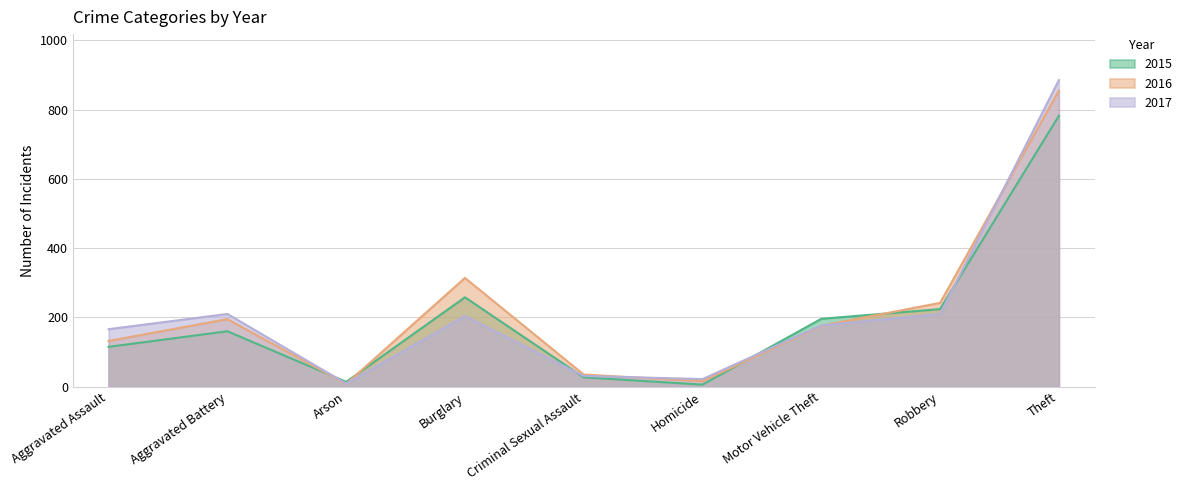

Where is the first local minimum for 2016?

Arson